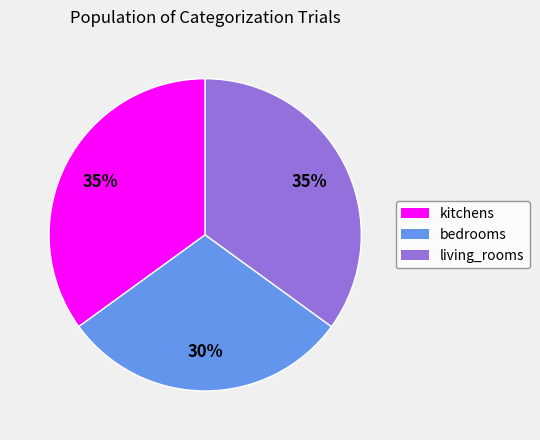

Is it true that bedrooms is 23% of the pie?

False